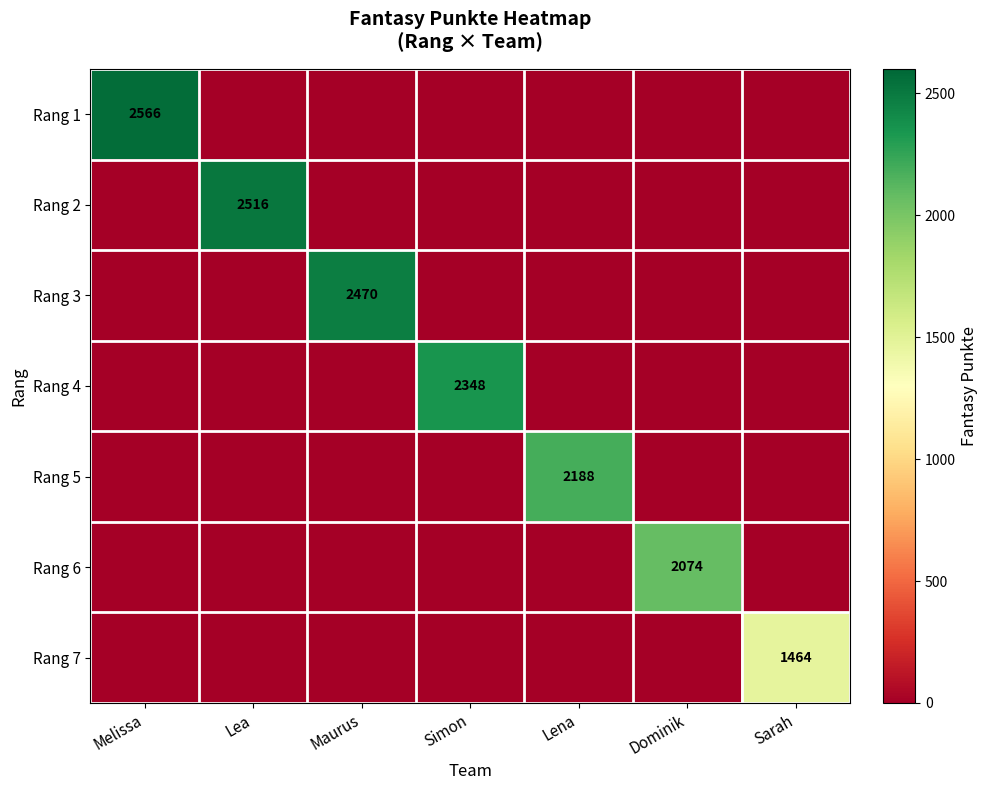

True or false: Rang 6 has a value of 706 at Dominik.

False